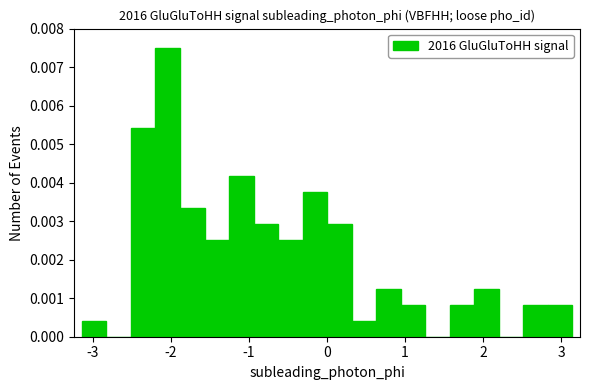

Read against the x-axis, roughly where is the centre of the tallest bar?

-2.0